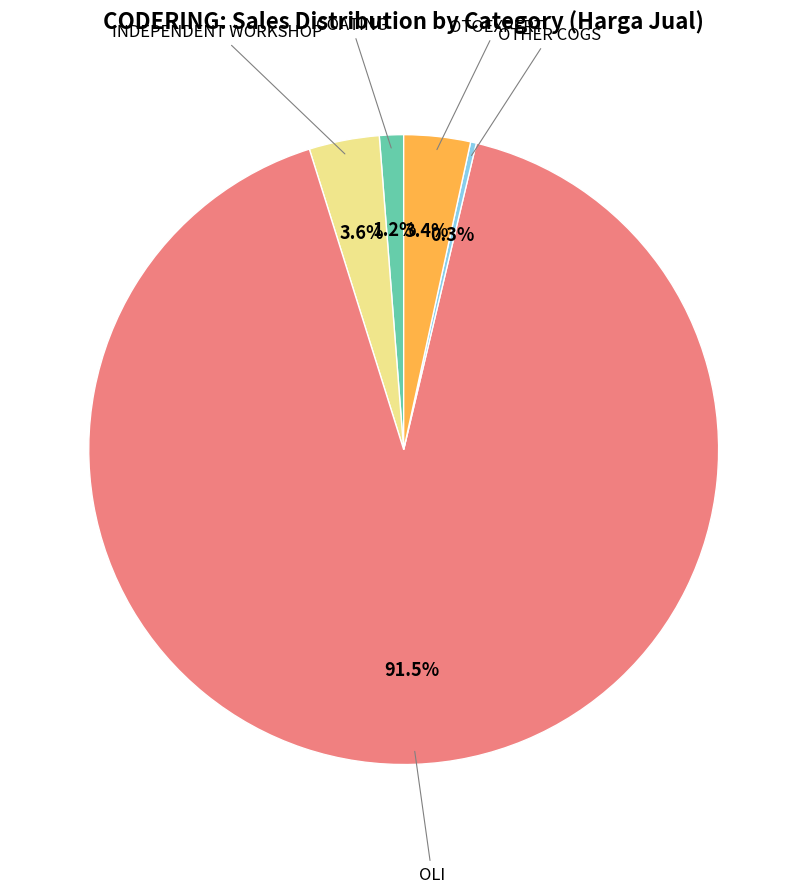

Count the number of slices in the pie.

5